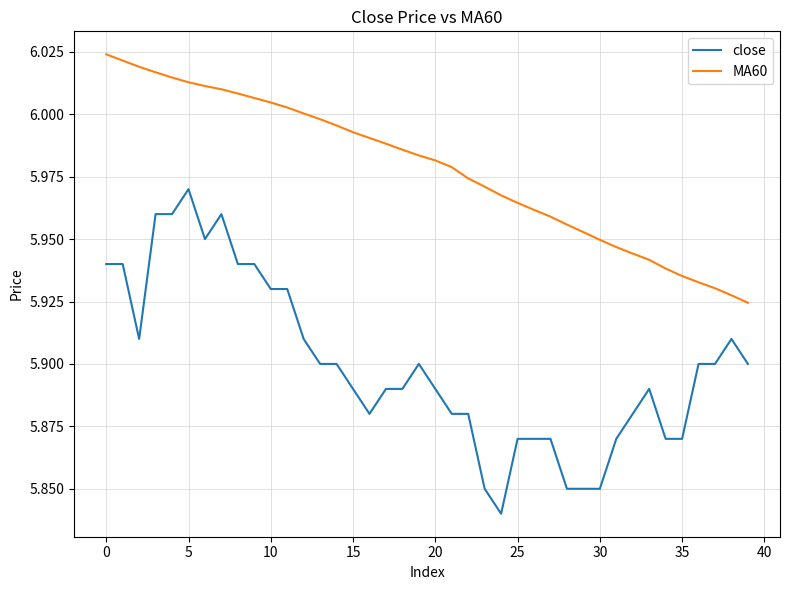

What is the difference between the maximum and minimum values in the MA60 series?

0.1